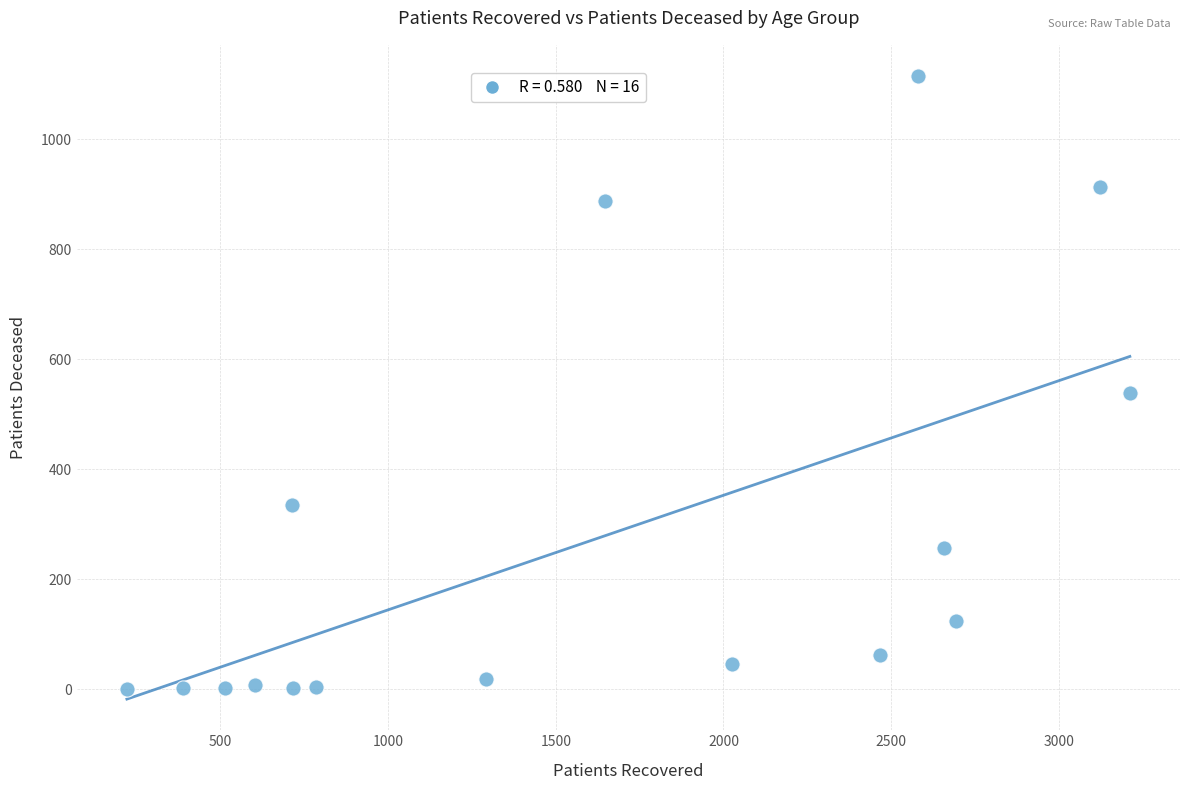

What is the range of Y values (max minus min)?

1115